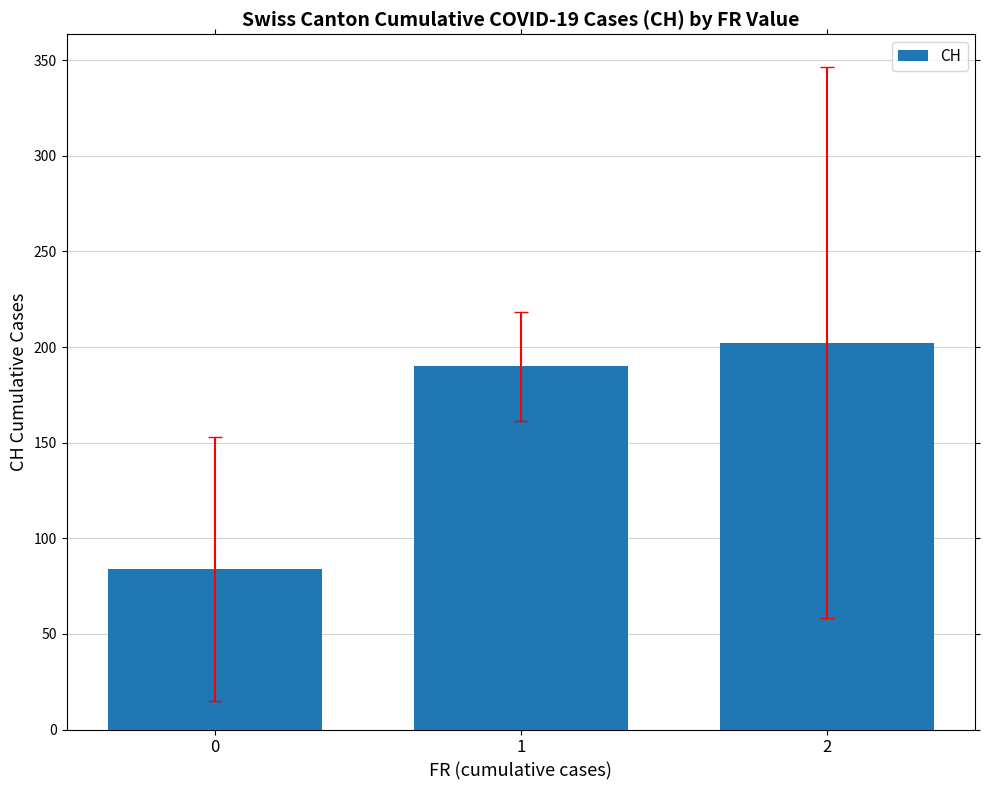

List the labels in order of value, largest first.

2, 1, 0